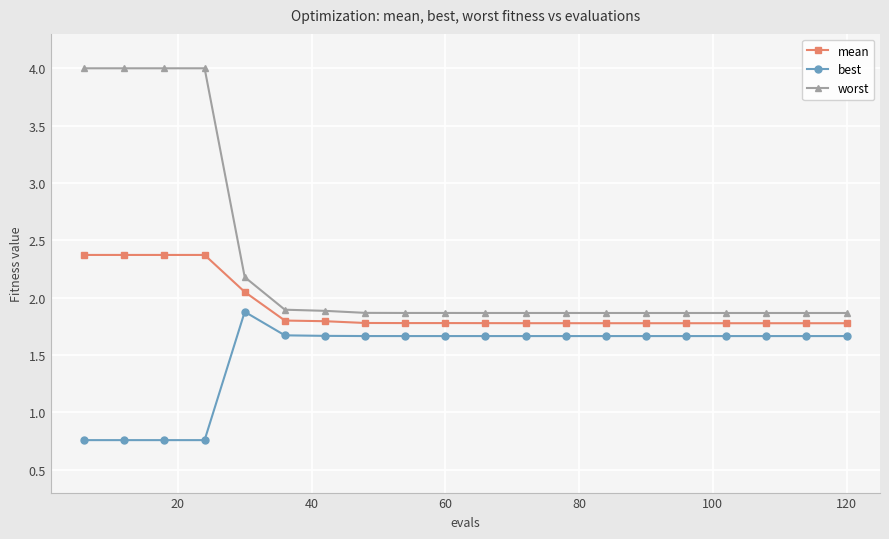

What is the average value of the mean series?

1.9